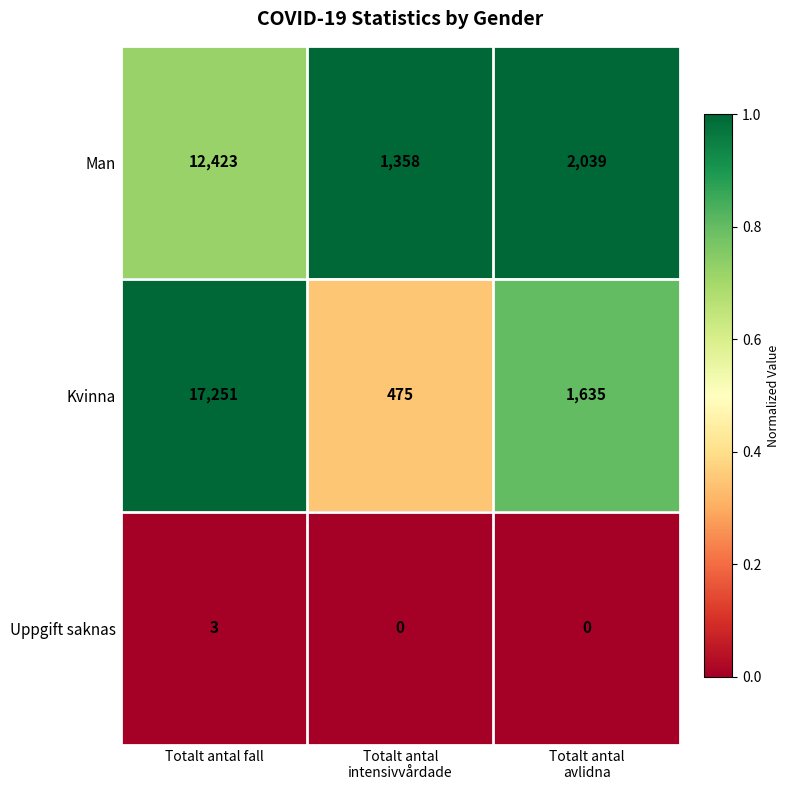

Reading left to right, what are all the values shown in this chart?

Man: 12423	1358	2039
Kvinna: 17251	475	1635
Uppgift saknas: 3	0	0